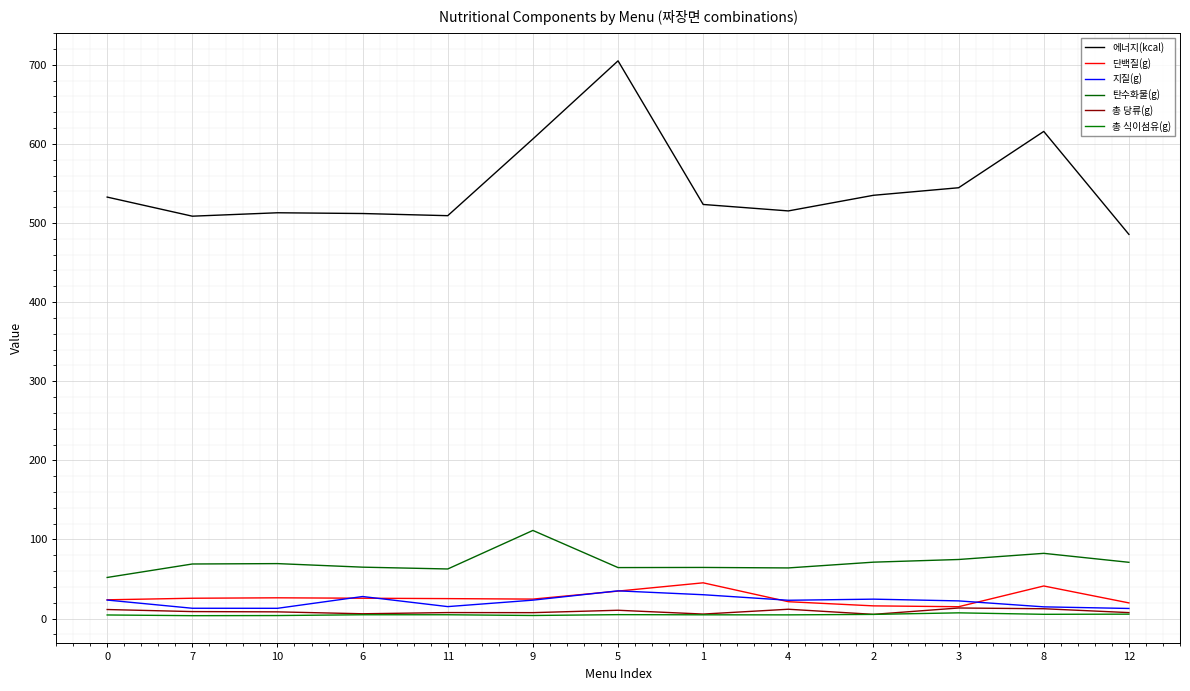

Which series has the largest total across all categories?

에너지(kcal)